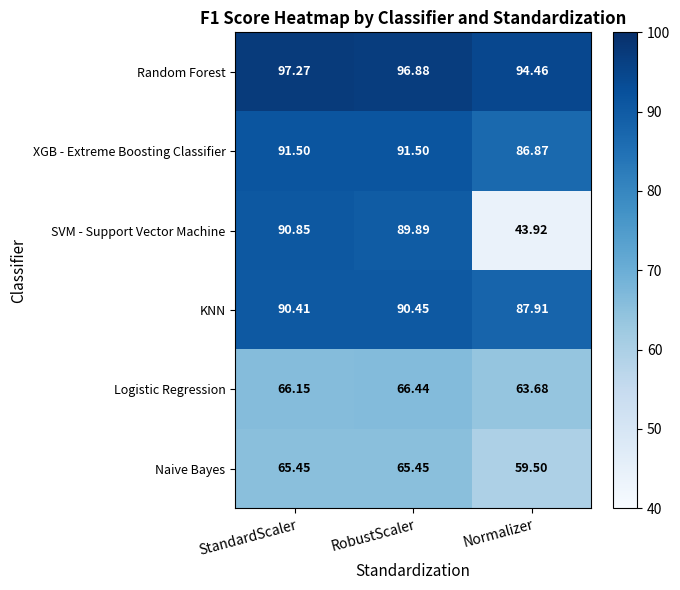

What is the total value across all series at StandardScaler?

501.6